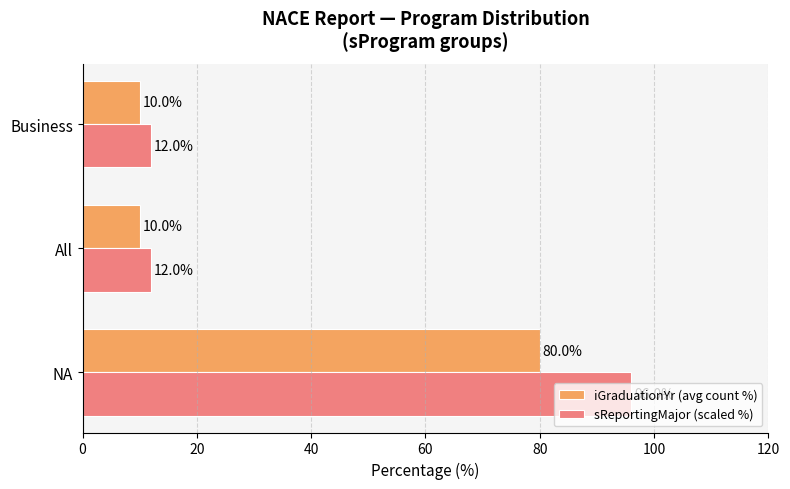

List the series in order of their overall mean, lowest first.

iGraduationYr (avg count %), sReportingMajor (scaled %)